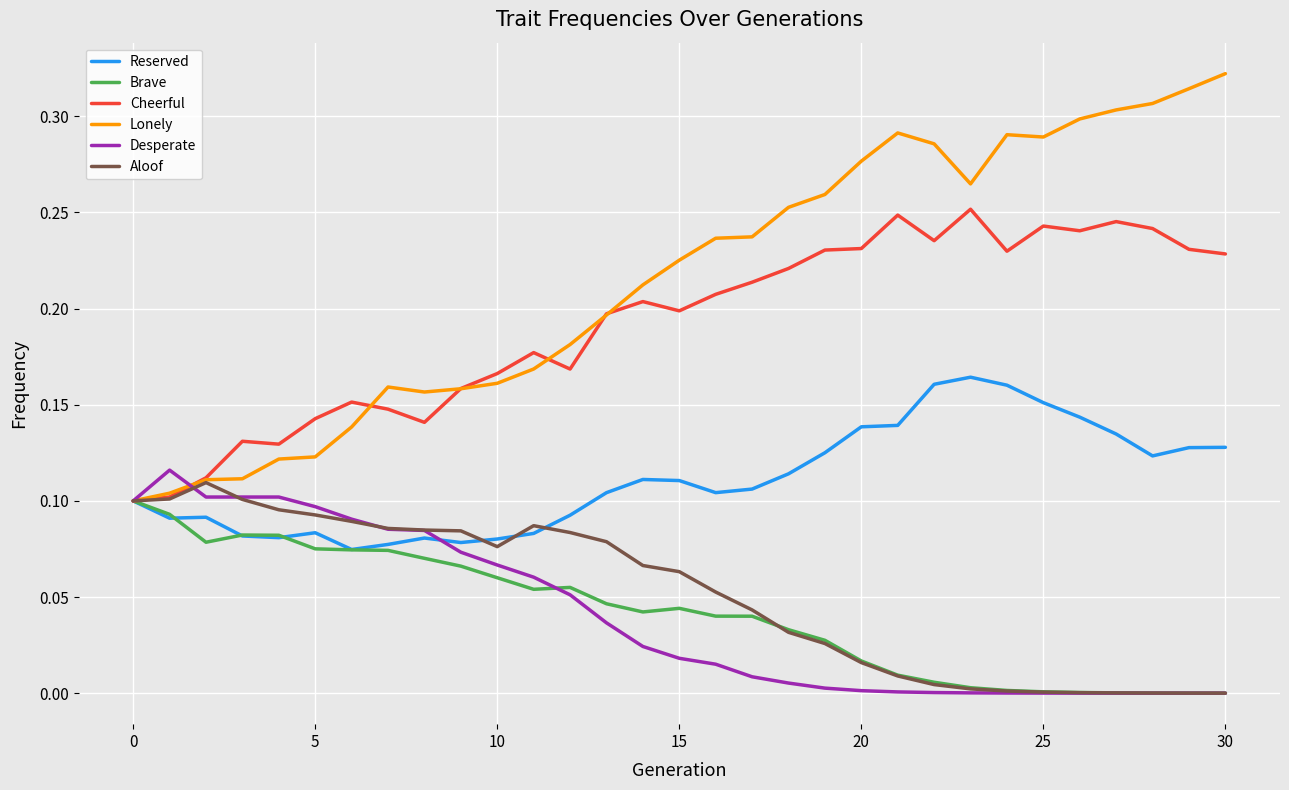

Which series has the largest total across all categories?

Lonely